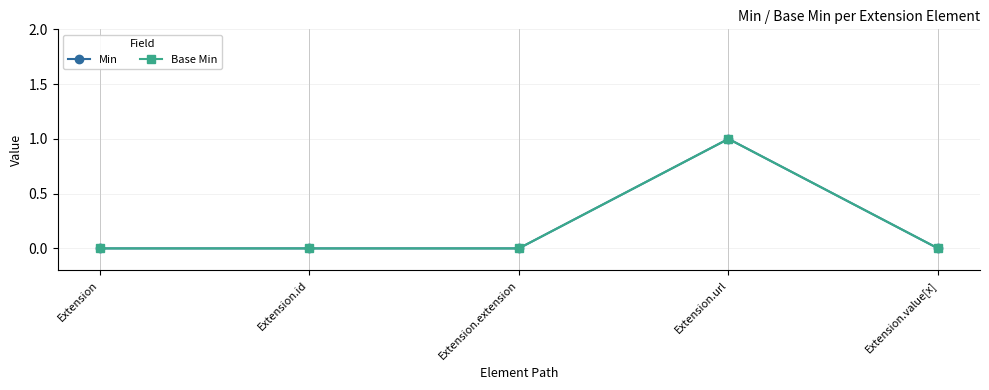

True or false: Min has more than 0 points higher than both neighbors.

True